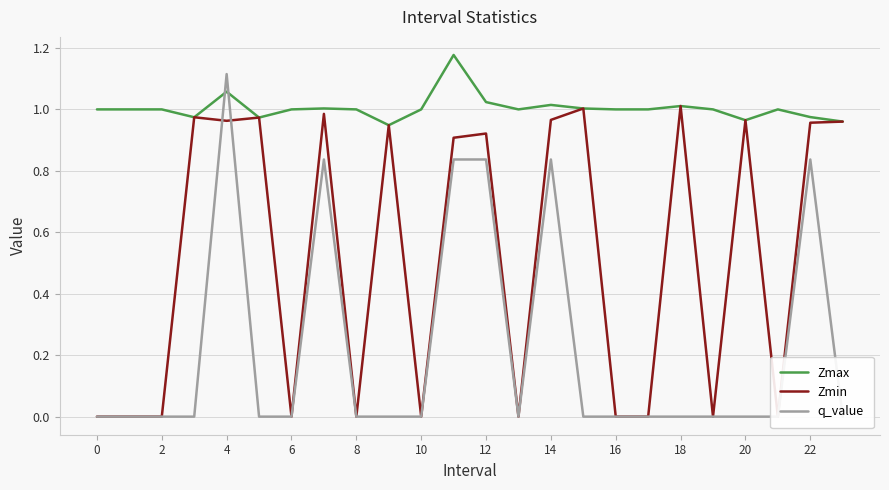

Is it true that Zmax equals 0.7 at 18?

False